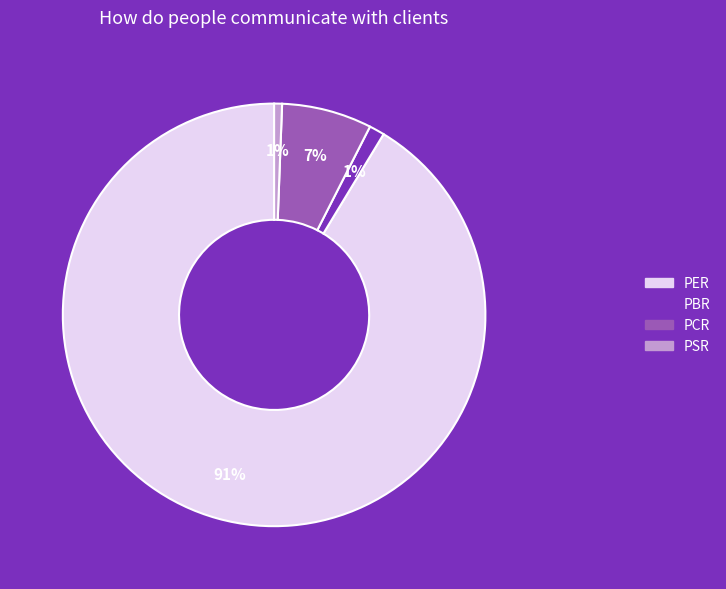

How many slices are in this pie chart?

4